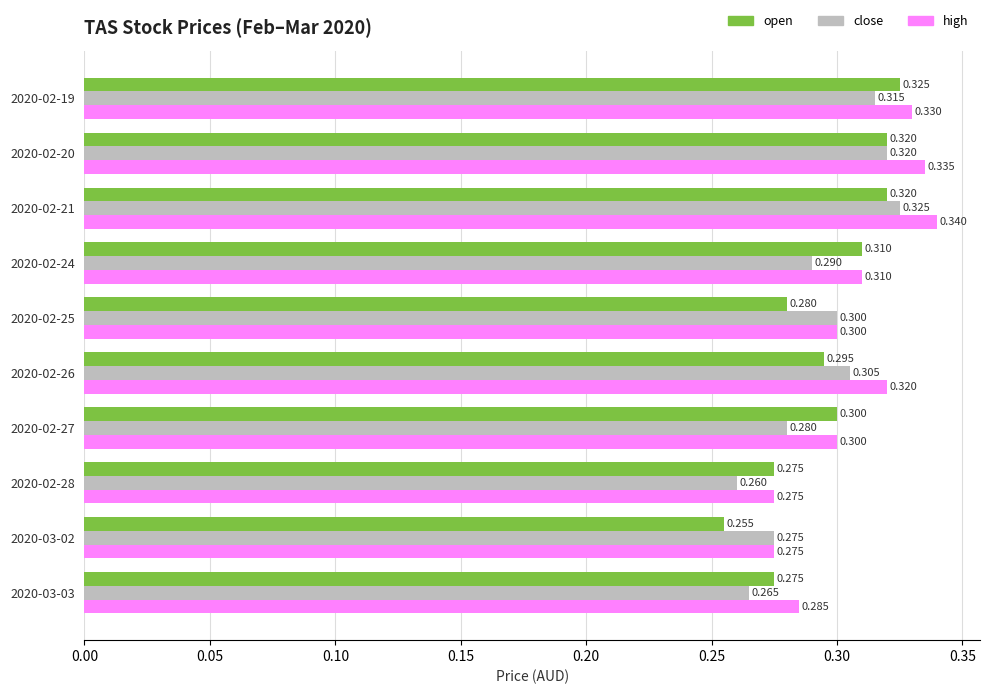

Is the value of open at 2020-03-02 greater than the value of close at 2020-03-03?

No